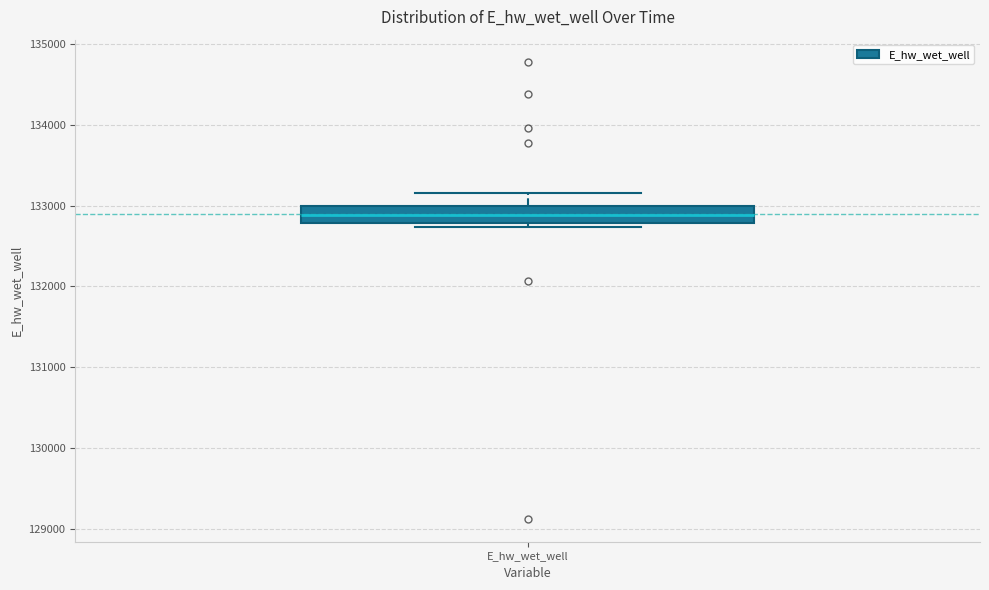

Read this box plot against the y-axis: the position of the median line, the range covered by the box, and the ends of both whiskers. The values are not printed on the chart, so give them approximately, as read against the axis.

median 132900, box 132800 to 133000, whiskers 132700 to 133100